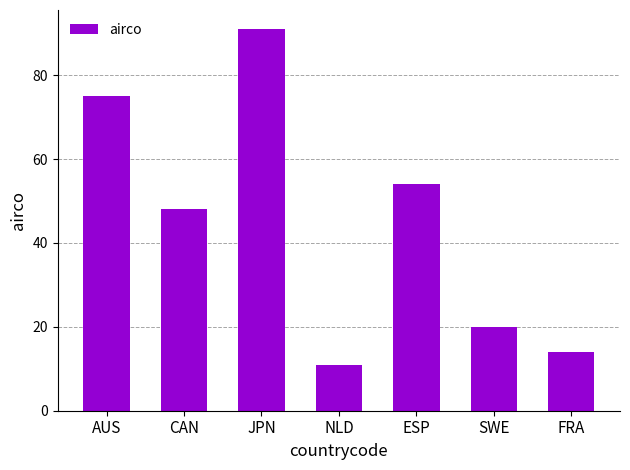

Which label corresponds to the smallest value in the chart?

NLD